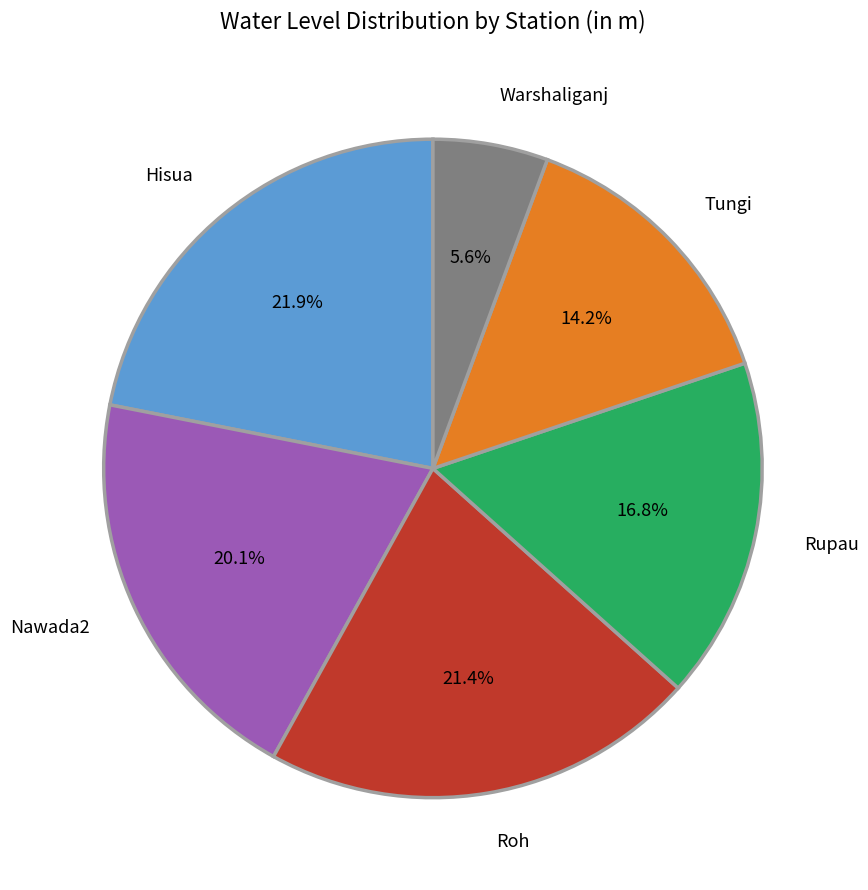

Does Warshaliganj account for over 50% of the chart?

No